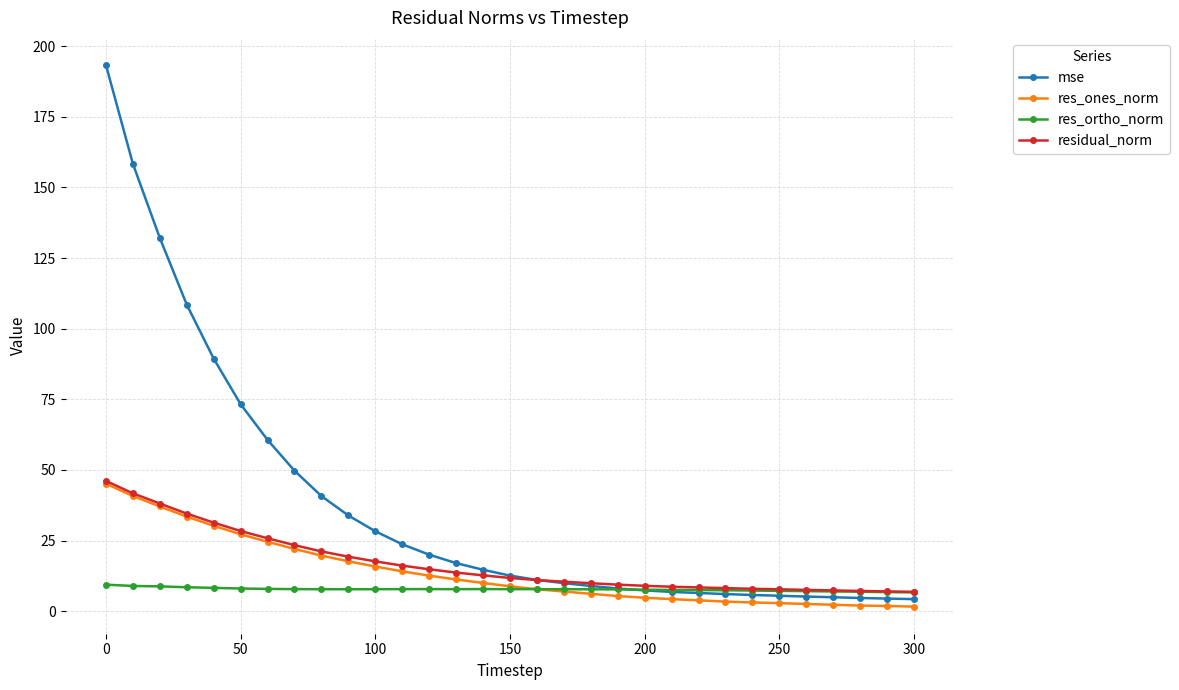

Which series has the widest spread of values?

mse